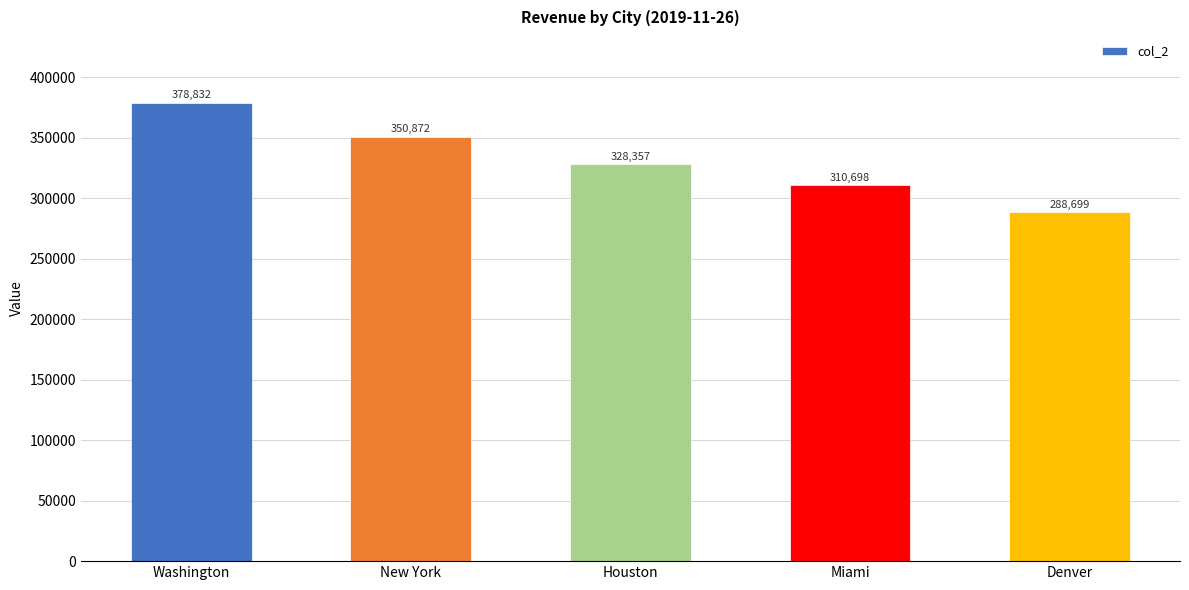

How many data points are above 328356?

3